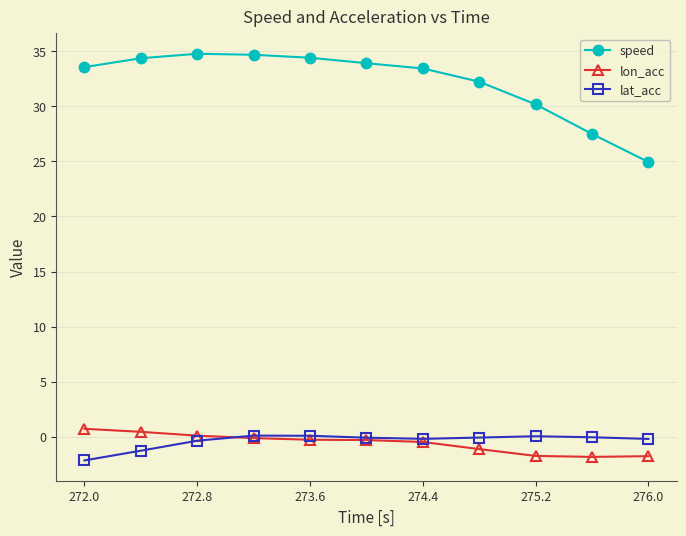

Which series has the largest range (max minus min)?

speed